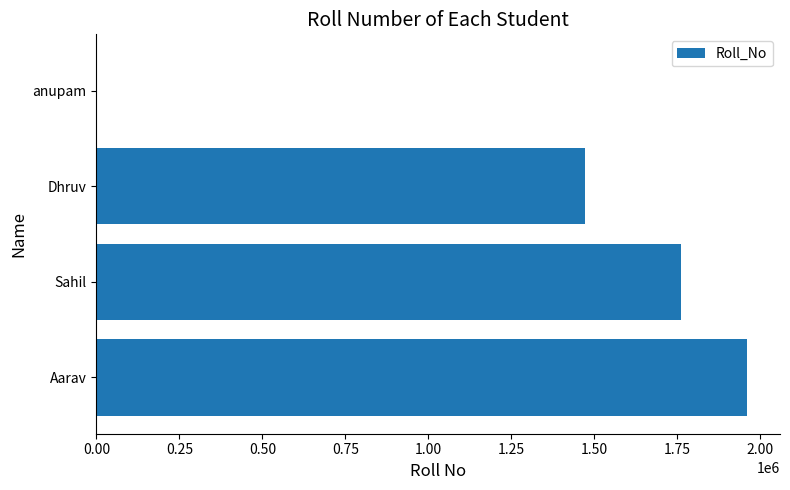

Reading top to bottom, what are all the values shown in this chart?

anupam=17	Dhruv=1473502	Sahil=1762503	Aarav=1962001